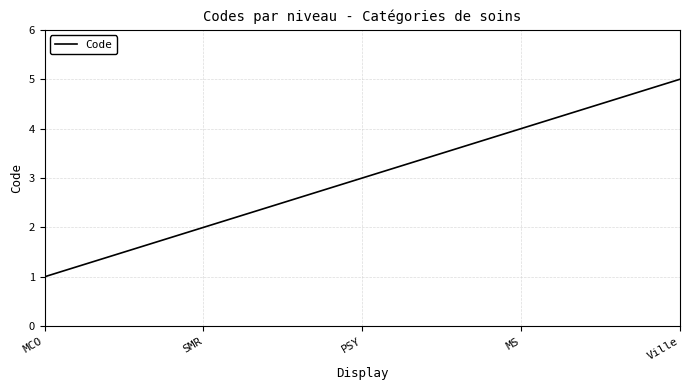

What is the sum of all values?

15